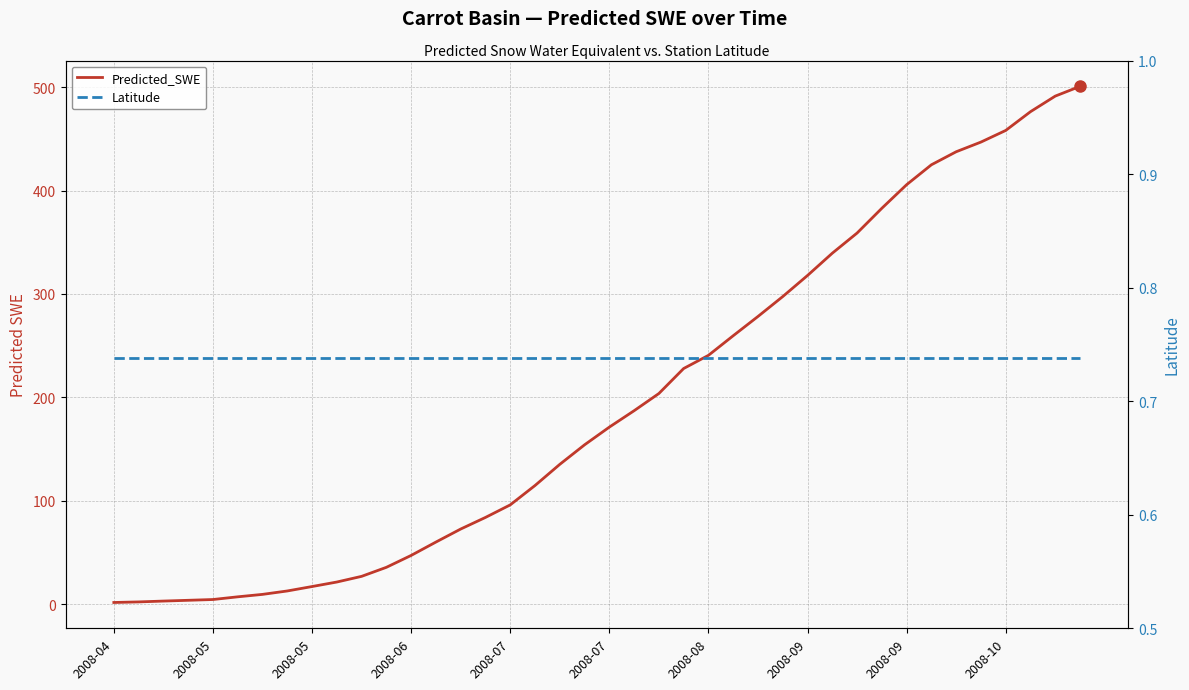

Which series changed the most between 31 and 39?

Predicted_SWE